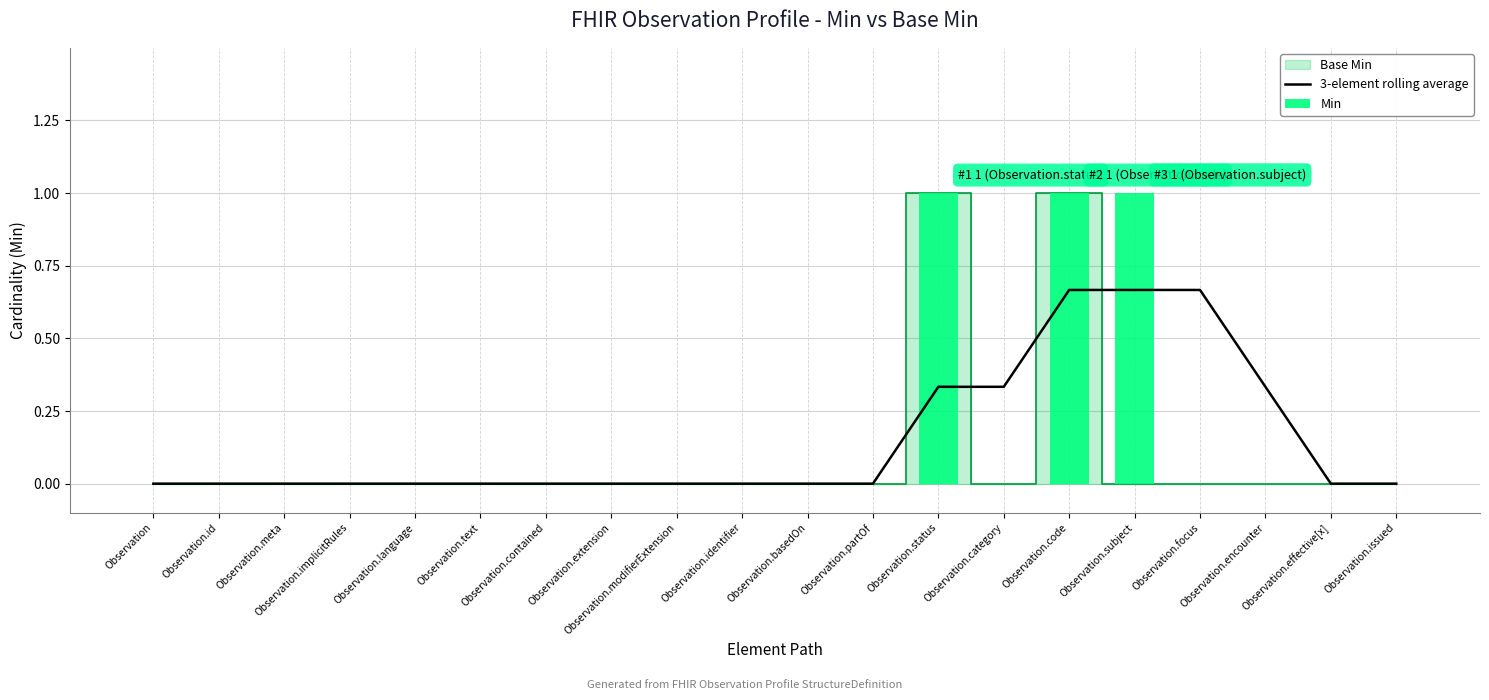

Which series has the largest range (max minus min)?

Min